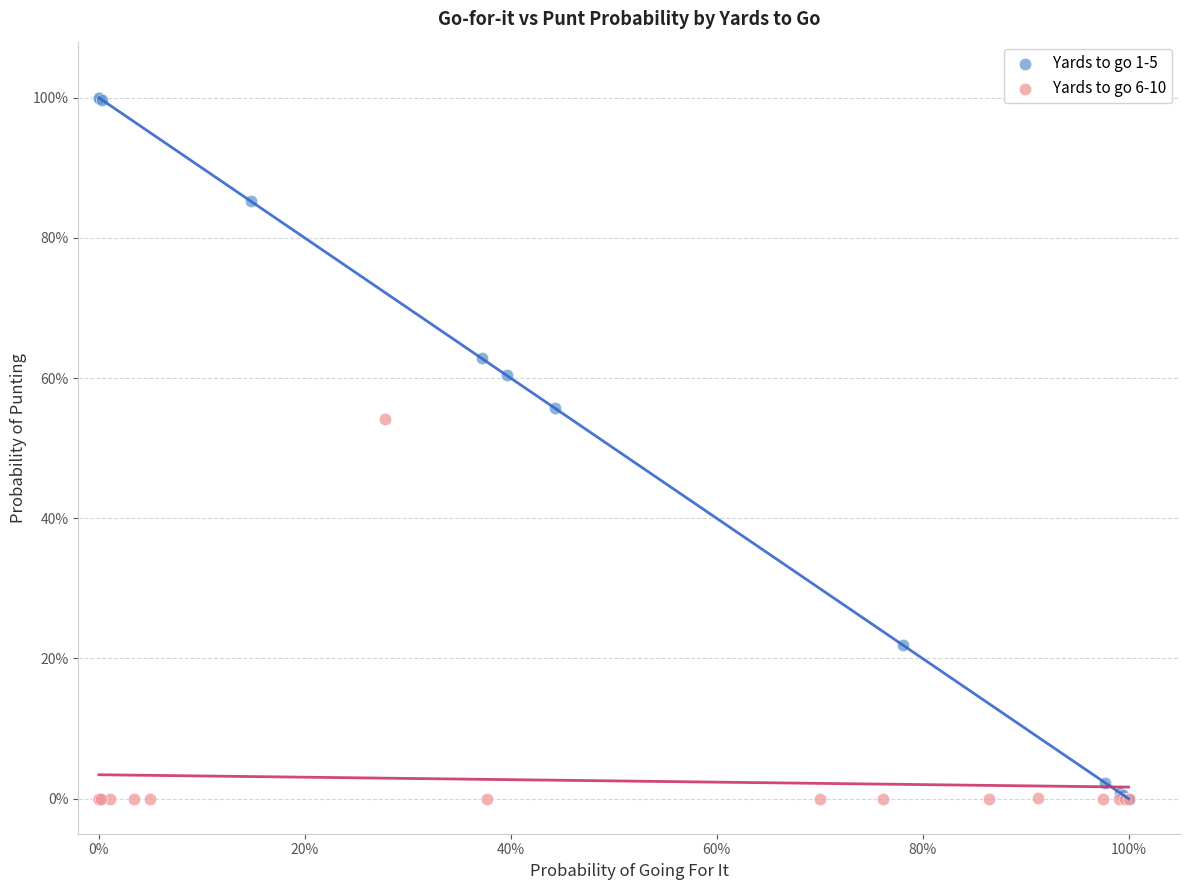

What are all the series names shown in the legend?

Yards to go 1-5, Yards to go 6-10